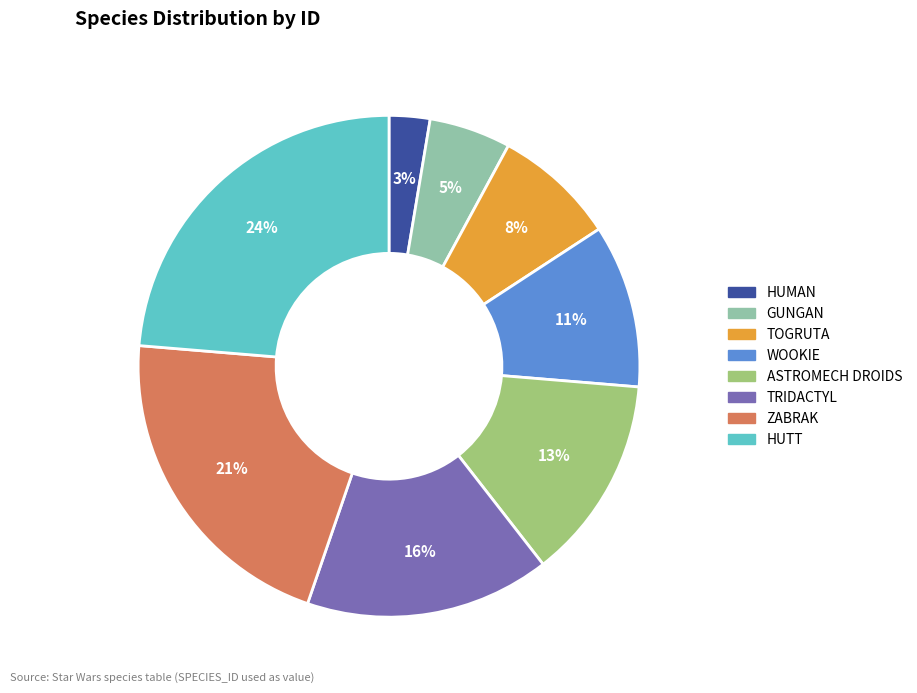

To the nearest percent, what percentage of the pie is HUTT?

24%